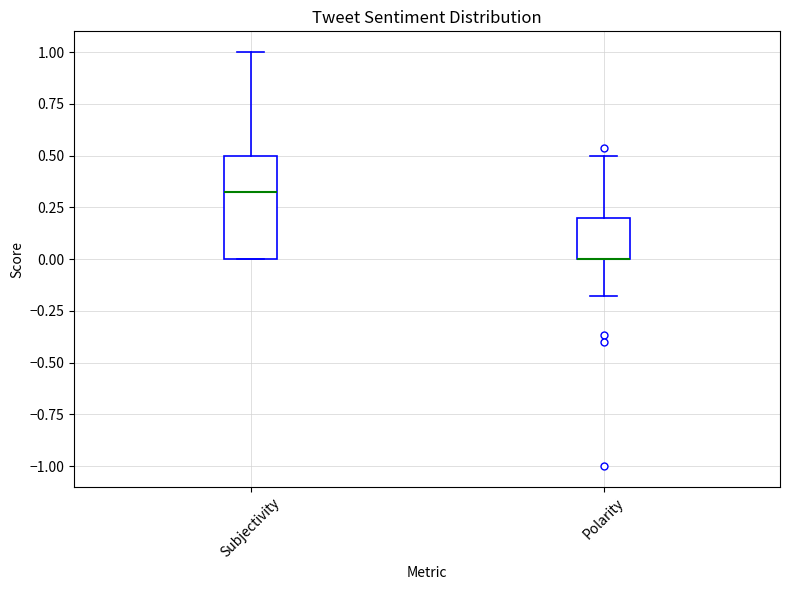

Which box is the tallest, from its lower edge to its upper edge?

Subjectivity